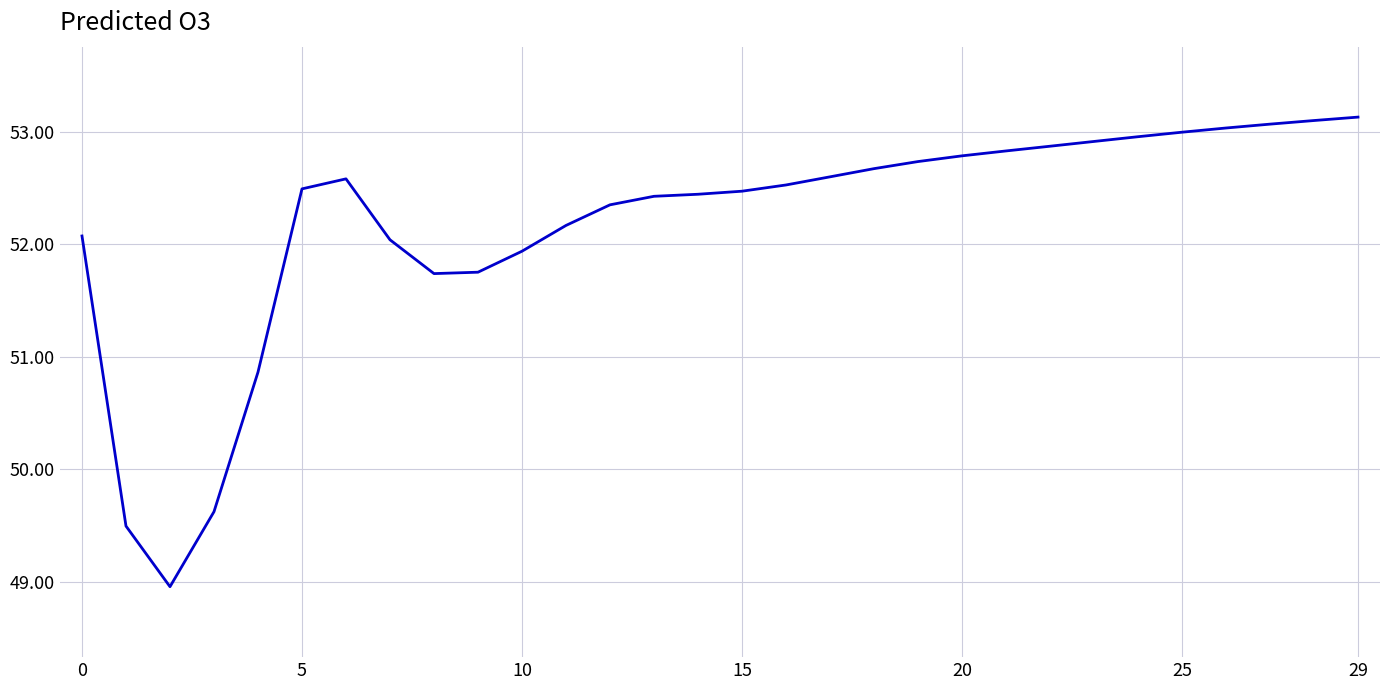

What is the maximum value shown in the chart?

53.1